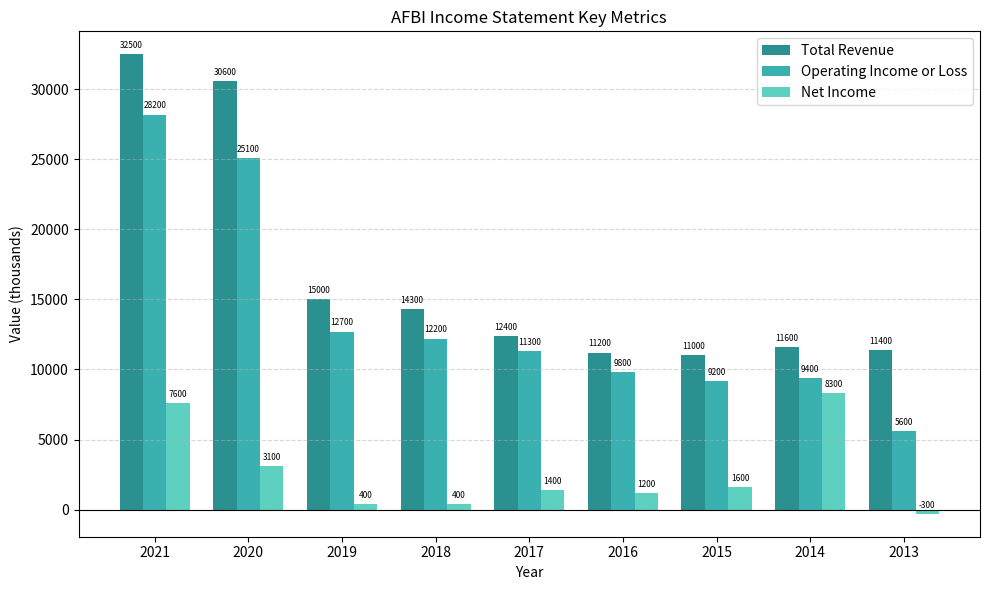

What is the difference between the highest and lowest values at 2013?

11700